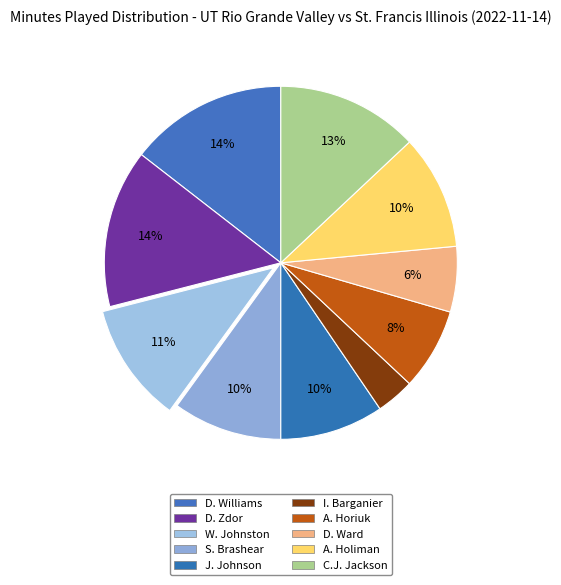

Does any single category account for the majority?

No